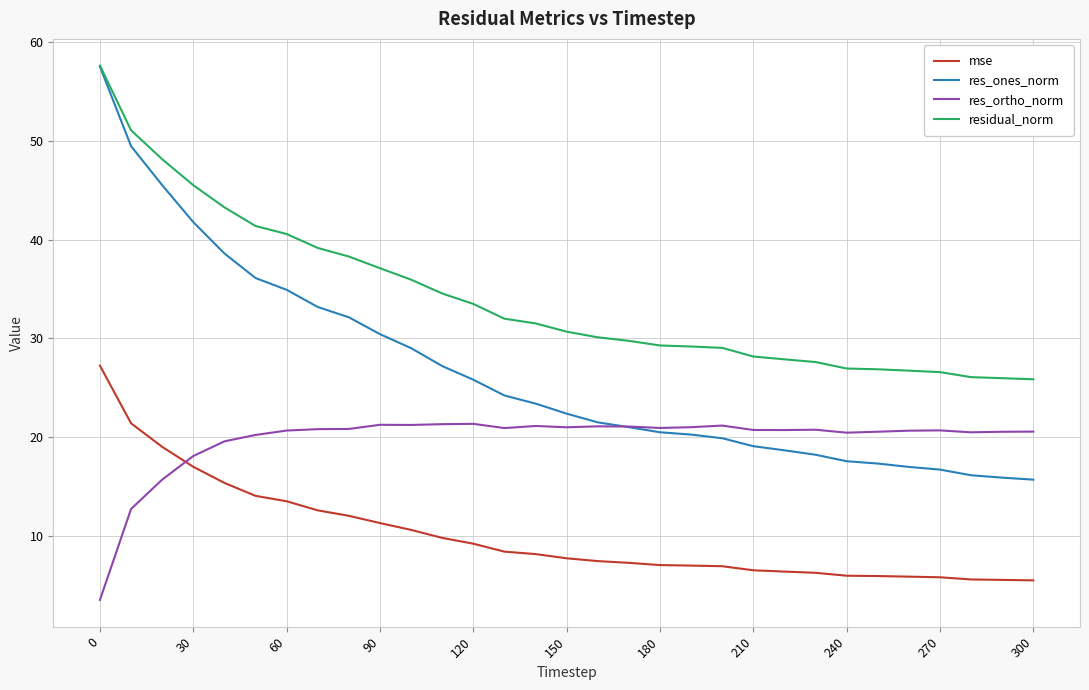

True or false: res_ortho_norm and residual_norm cross at least once.

False